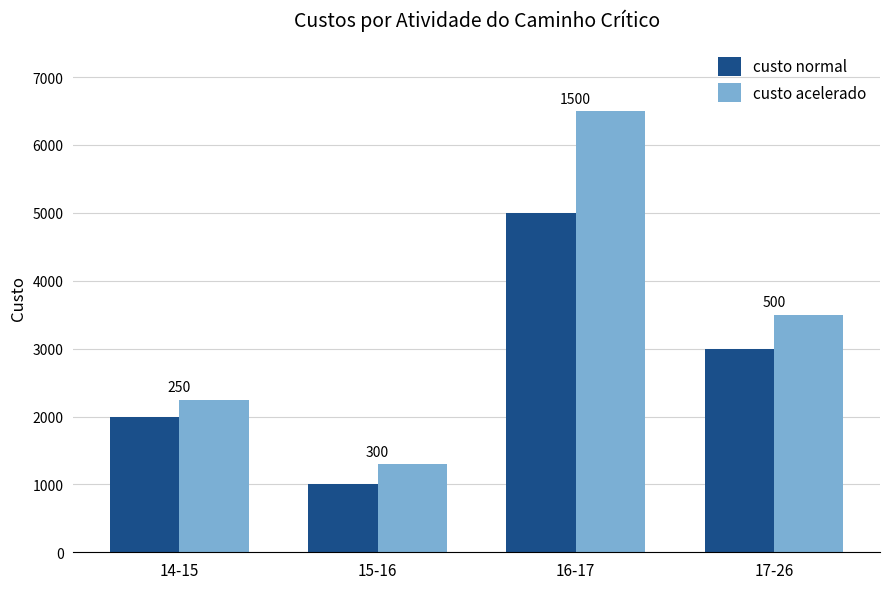

How many bars are there in total?

8